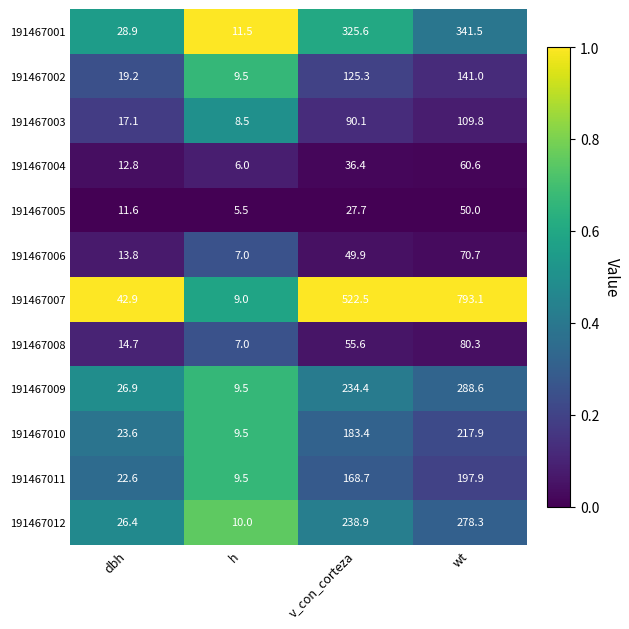

What is the sum of all 191467003 values?

225.5